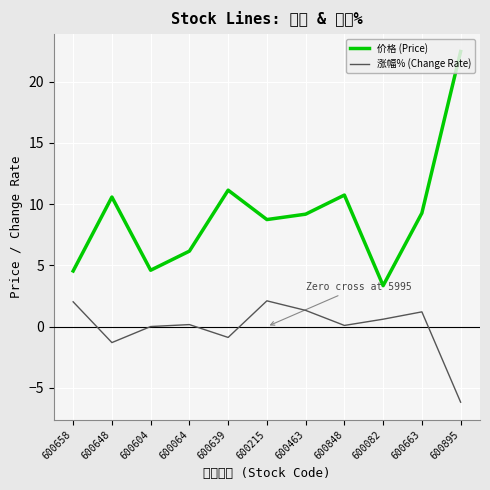

At which label is 价格 (Price) closest to 12?

600639